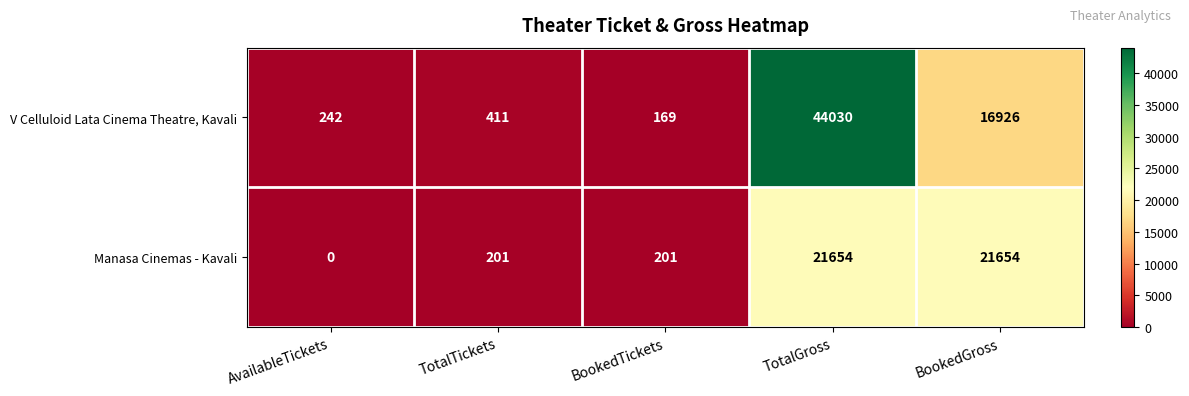

What is the average value of the V Celluloid Lata Cinema Theatre, Kavali series?

12356